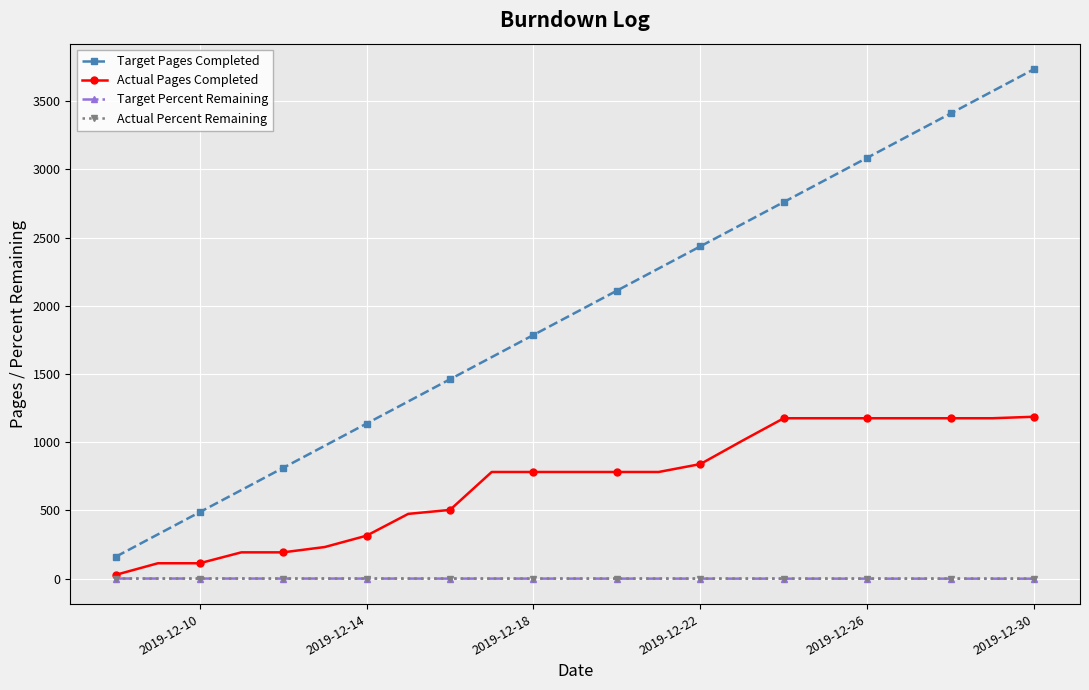

At how many categories does at least one series exceed 2988?

5